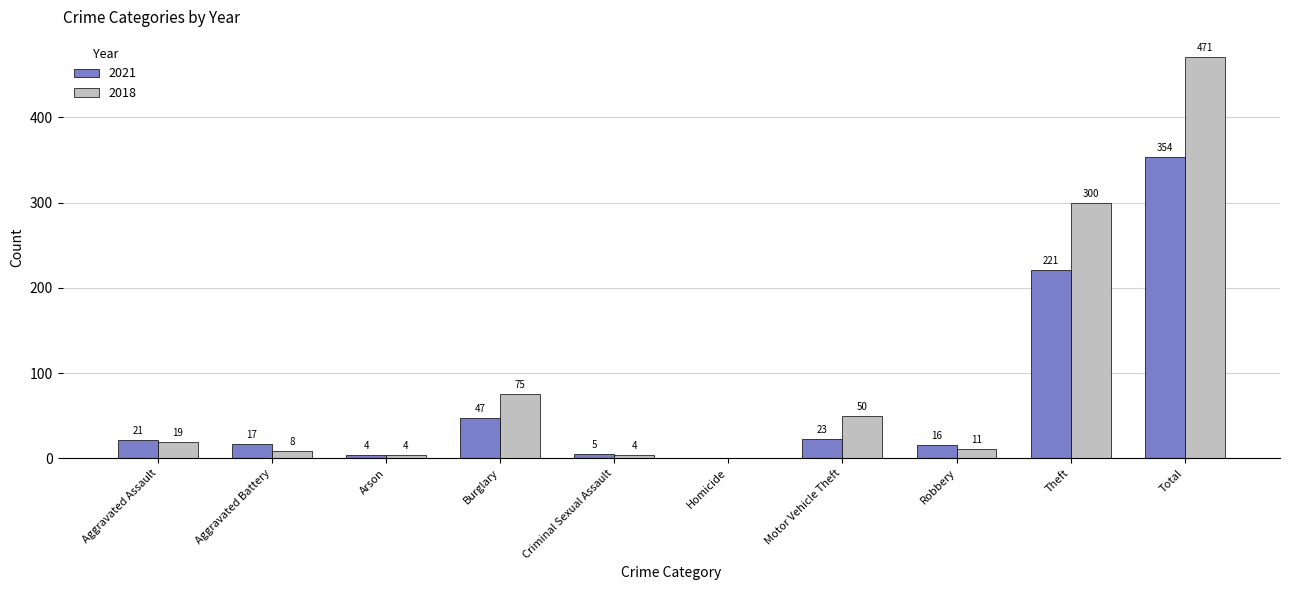

True or false: 2018 has a value of 0 at Homicide.

True